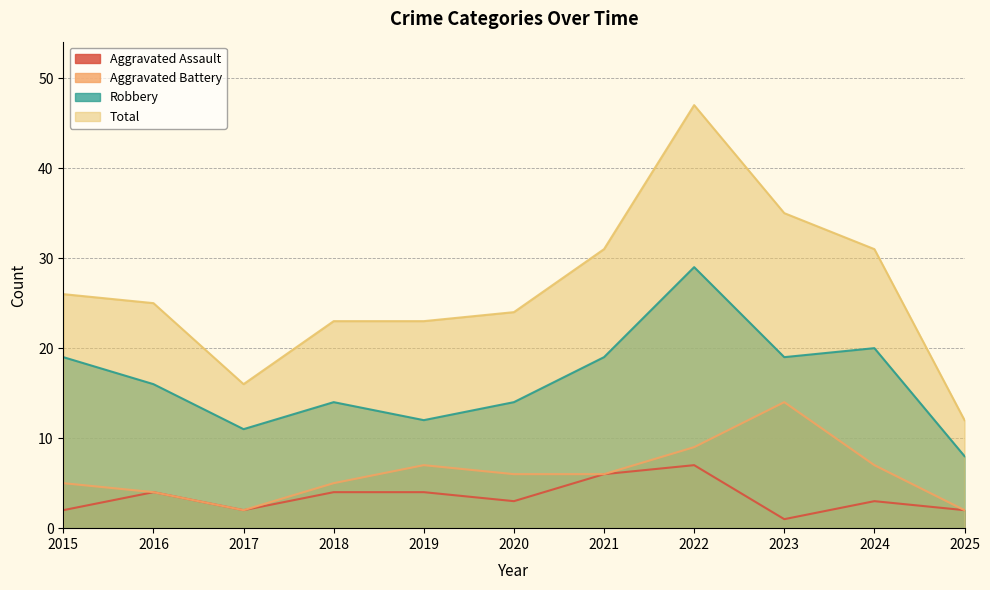

Rank the categories by Aggravated Battery value from highest to lowest.

2023, 2022, 2019, 2024, 2020, 2021, 2015, 2018, 2016, 2017, 2025